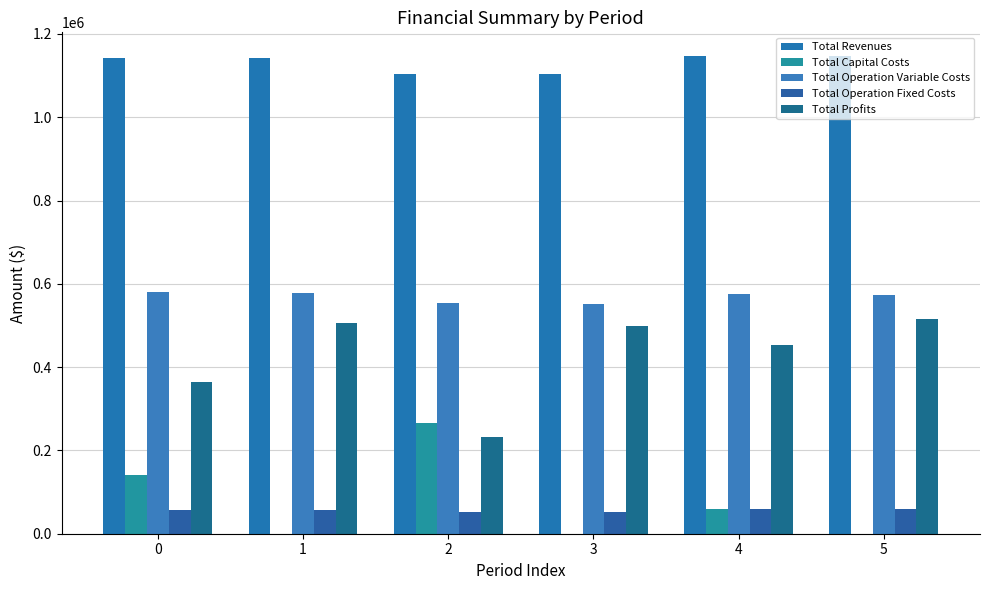

Reading right to left, list all the values displayed in this chart.

Total Revenues: 1146528.6	1146528.6	1103756.8	1103756.8	1142629.0	1142629.0
Total Capital Costs: 0.0	59200.0	0.0	266400.0	0.0	140448.0
Total Operation Variable Costs: 572985.5	574642.8	552061.3	553614.9	579009.2	580646.2
Total Operation Fixed Costs: 58475.3	58475.3	52254.2	52254.2	57886.8	57886.8
Total Profits: 515067.8	454210.5	499441.3	231487.8	505733.0	363648.0